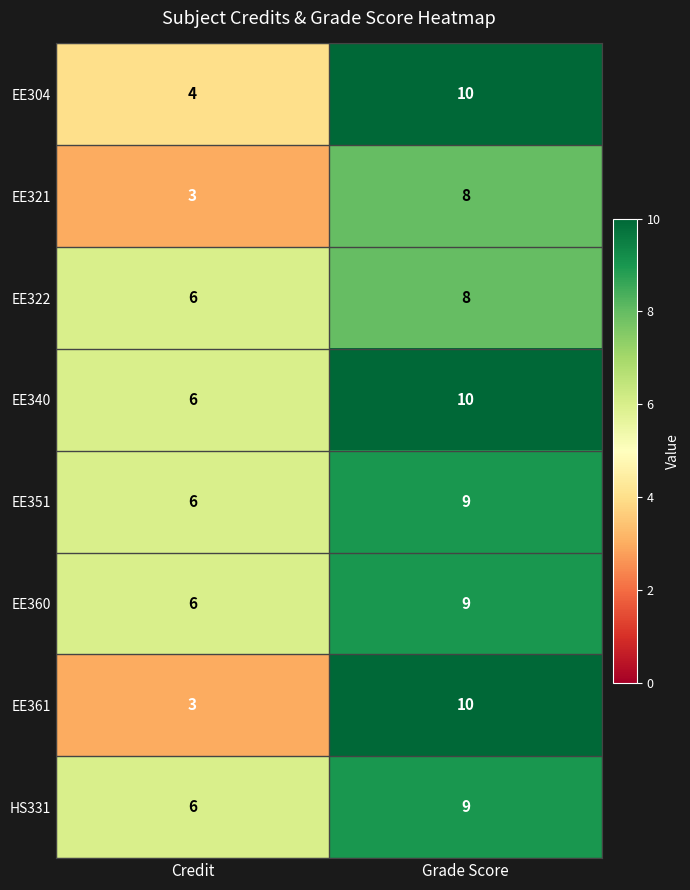

Reading left to right, extract all data points from this chart.

EE304: Credit=4	Grade Score=10
EE321: Credit=3	Grade Score=8
EE322: Credit=6	Grade Score=8
EE340: Credit=6	Grade Score=10
EE351: Credit=6	Grade Score=9
EE360: Credit=6	Grade Score=9
EE361: Credit=3	Grade Score=10
HS331: Credit=6	Grade Score=9